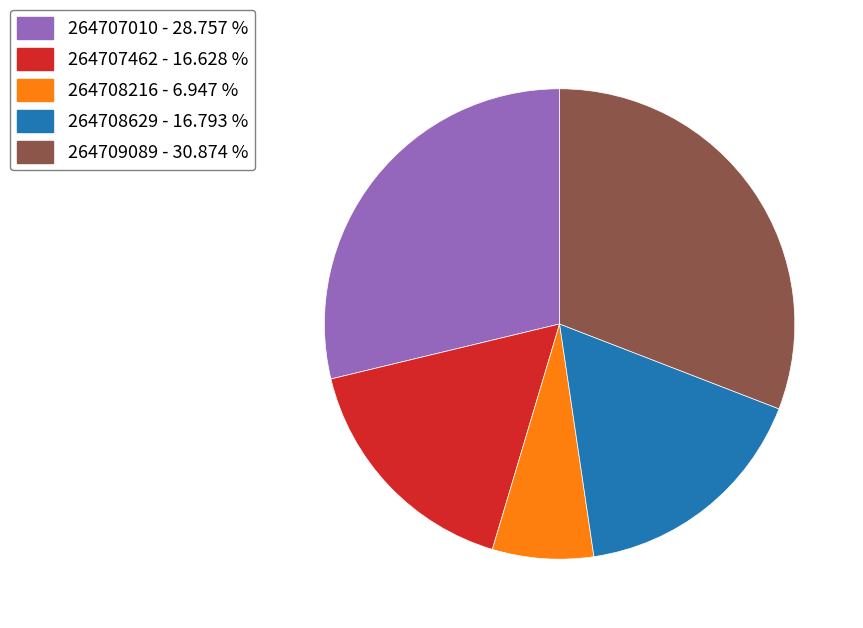

Is there a majority slice in this chart?

No